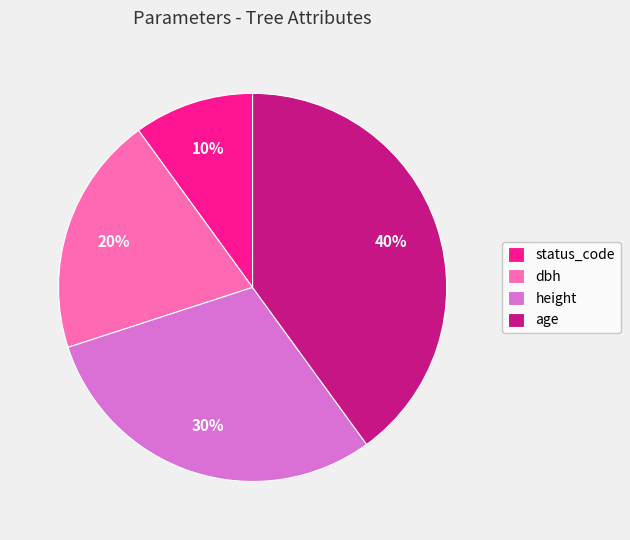

Do status_code and dbh together represent more than half of the pie?

No